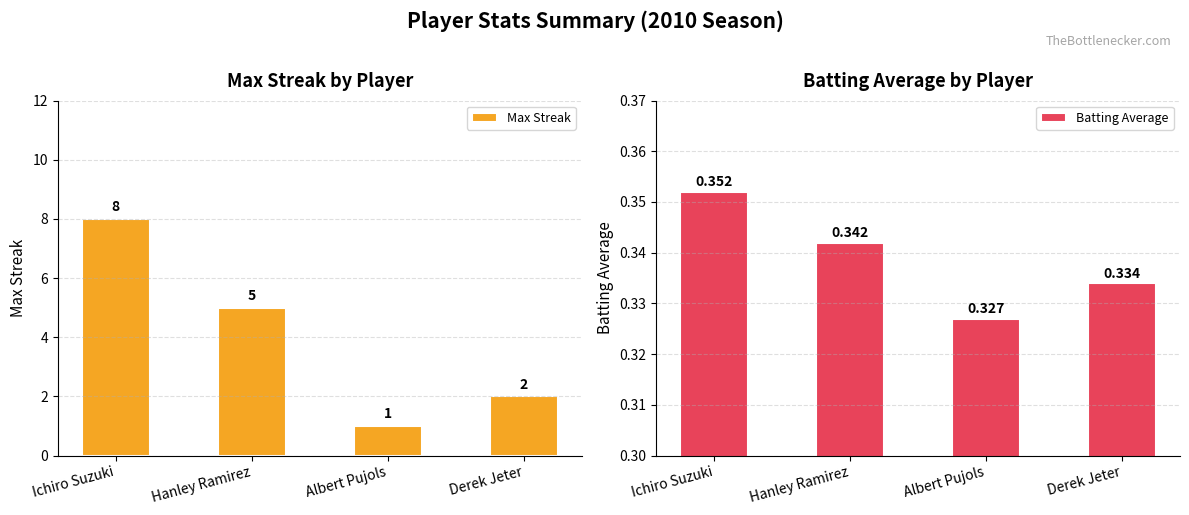

True or false: Batting Average has a value of 0.3 at Hanley Ramirez.

True